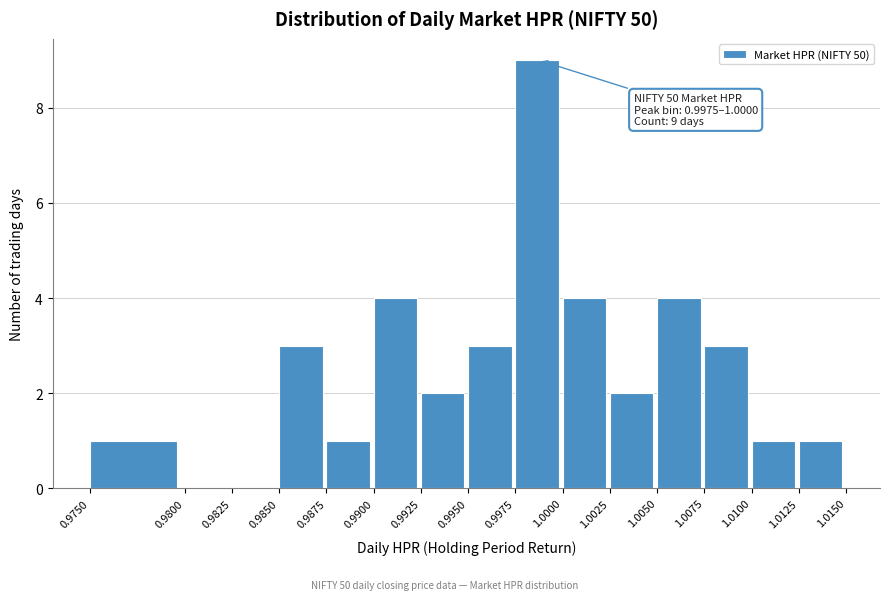

Over which range of the x-axis is the bar tallest?

0.9975 to 1.0000